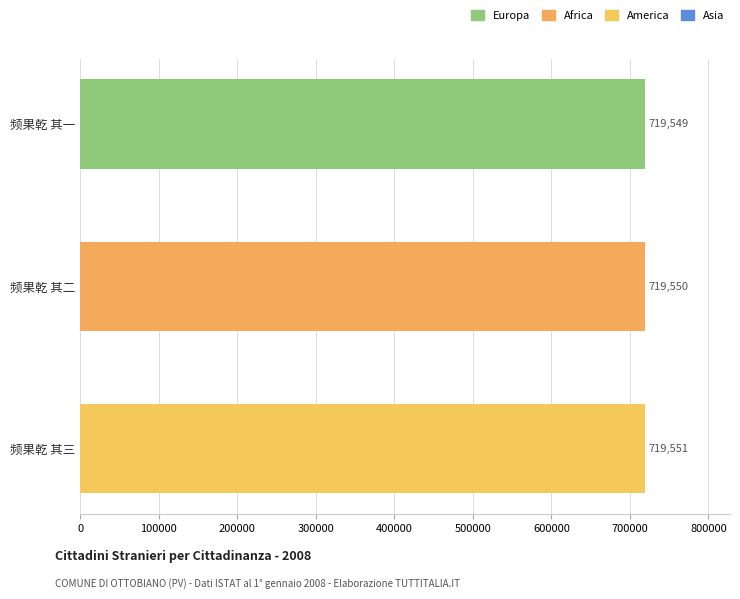

How many data points are less than 719550?

1